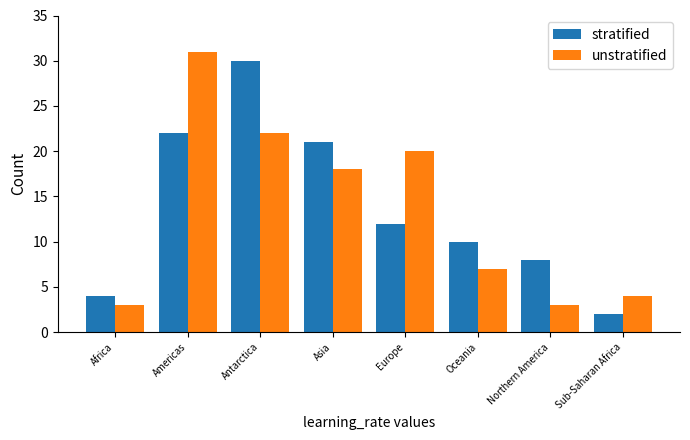

What is the value of the stratified bar at the 1st from the left?

4